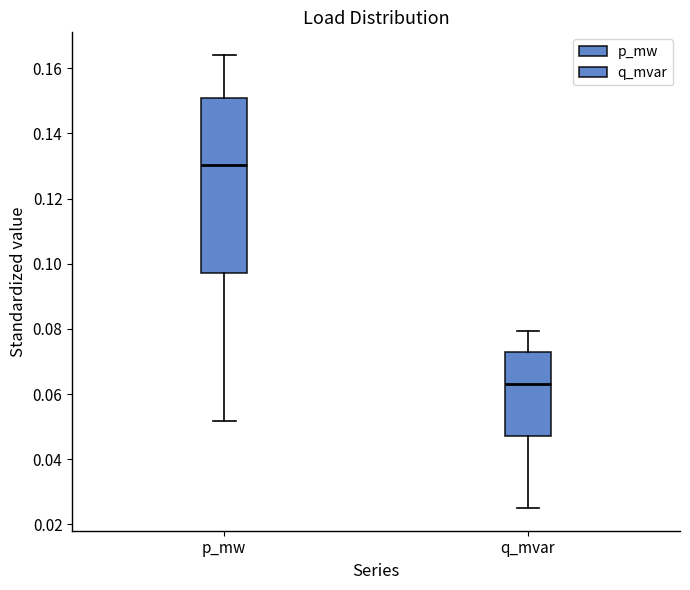

Which box's median line is the lowest?

q_mvar